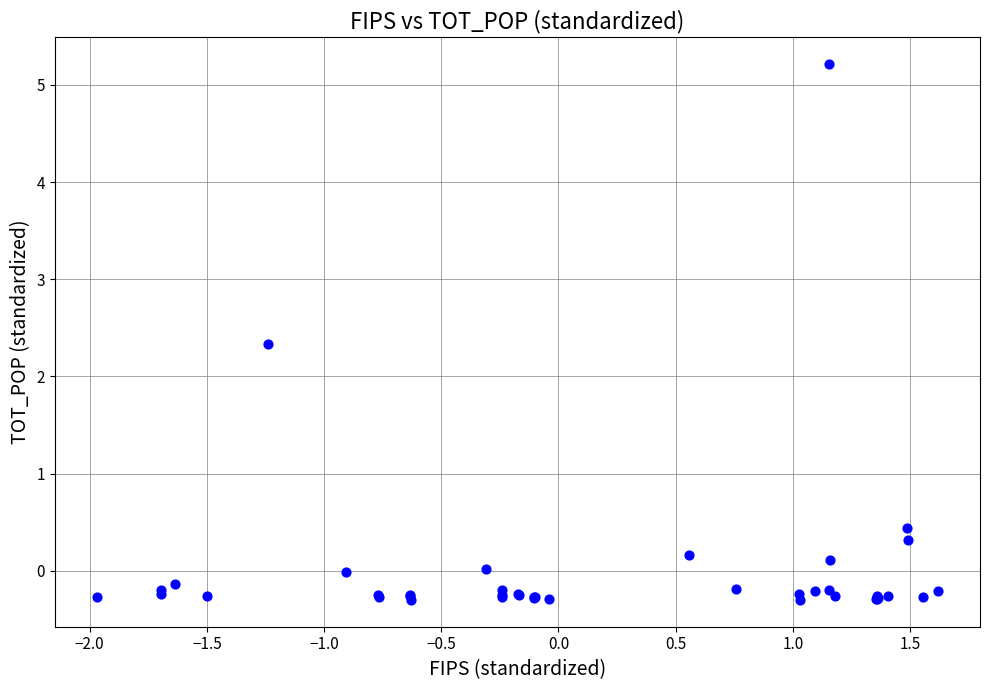

What Y value in the scatter plot is closest to 2?

2.3